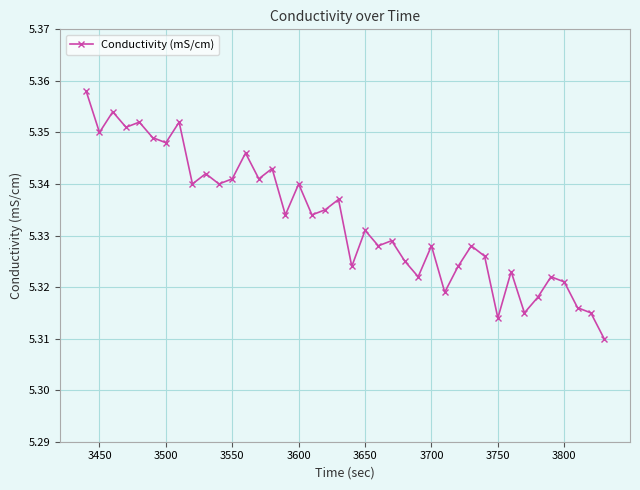

Count the values in the range 5 to 6.

40